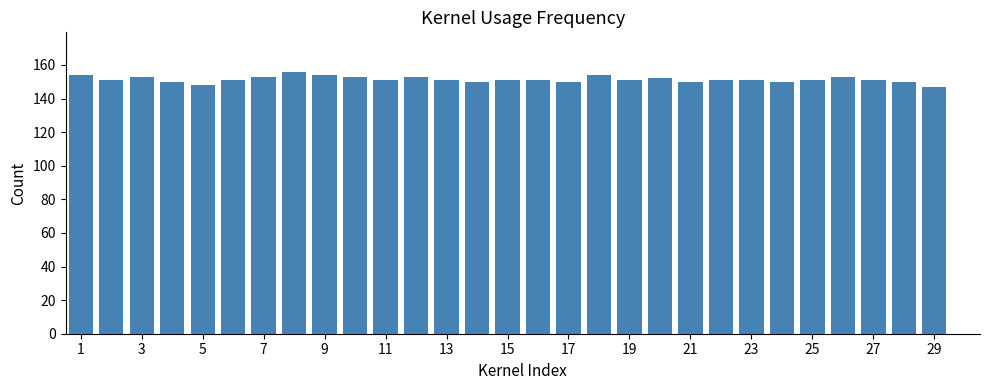

What is the greatest value displayed?

156